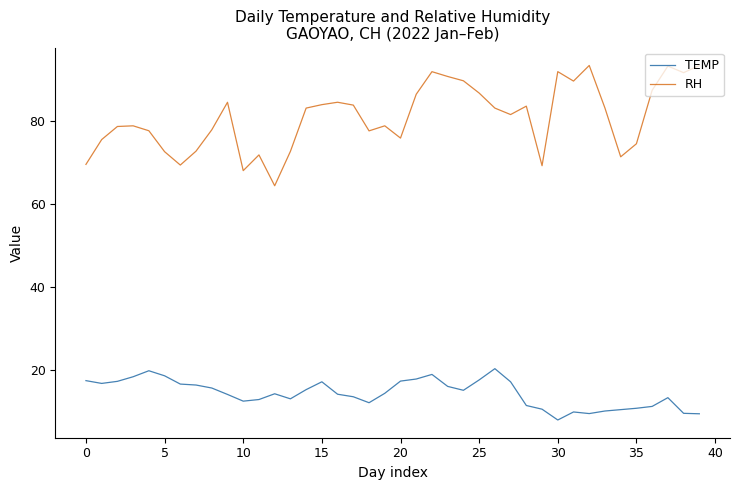

Which series has the largest range (max minus min)?

RH